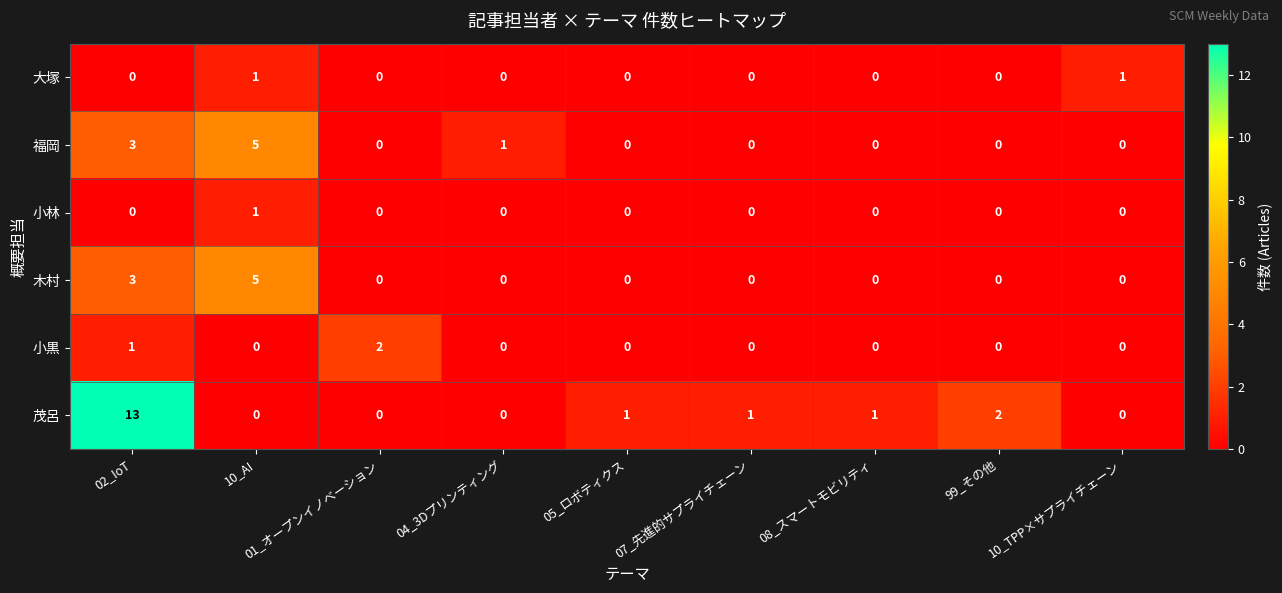

Which series has the widest spread of values?

茂呂